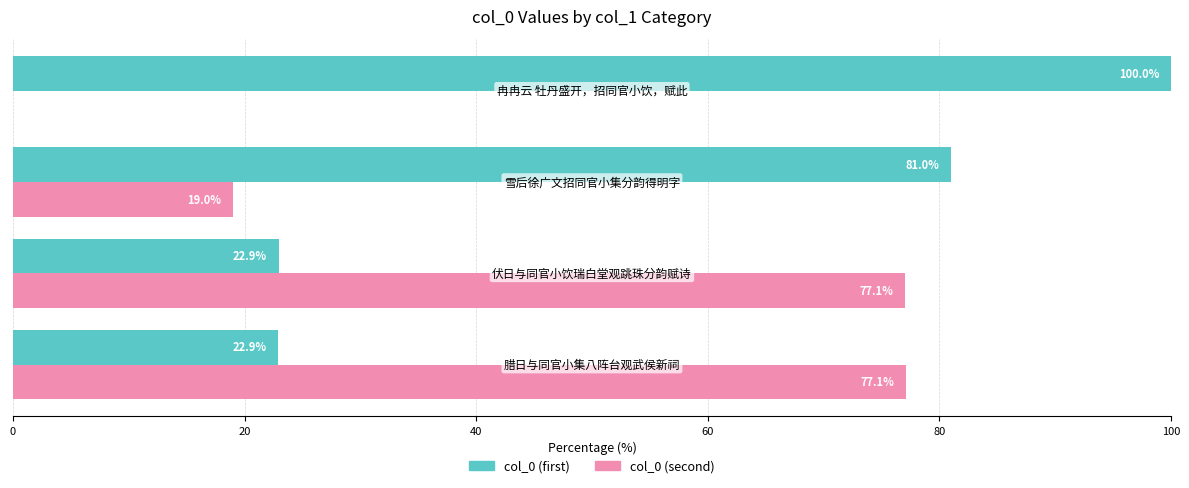

What is the maximum value for col_0 (second)?

77.1